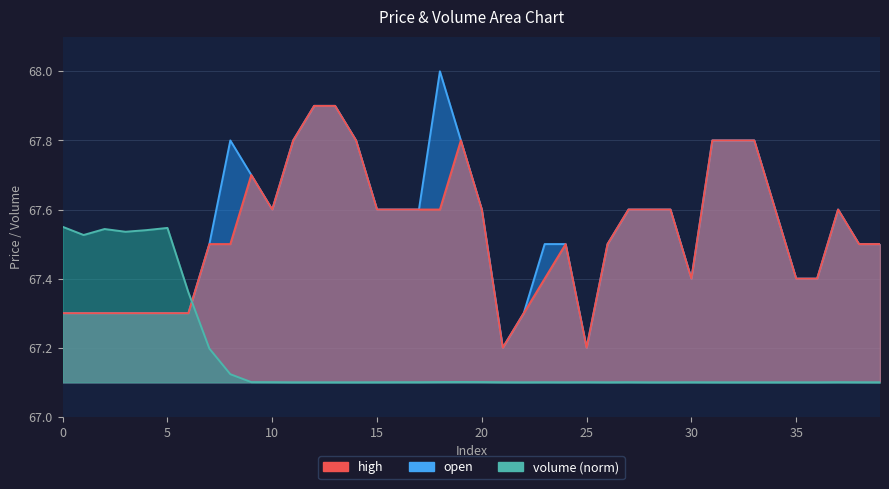

Which label corresponds to the largest value in the chart?

18